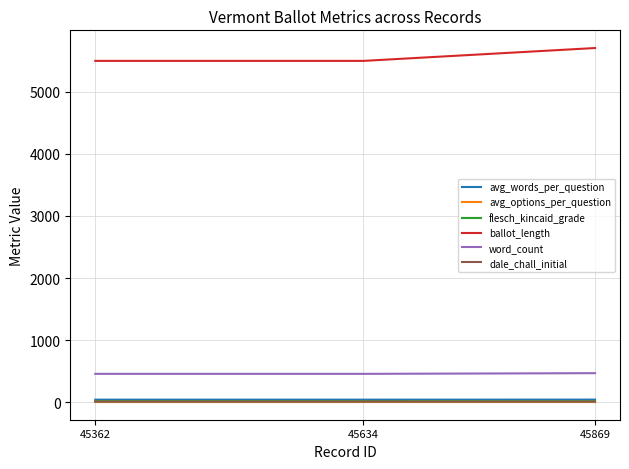

Is the value of word_count at 45362 greater than the value of ballot_length at 45869?

No